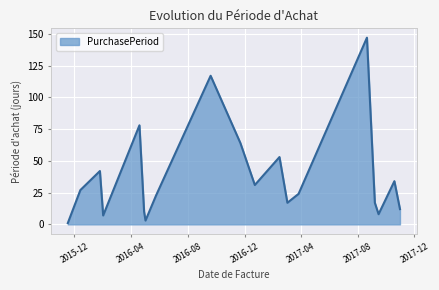

What is the greatest value displayed?

147